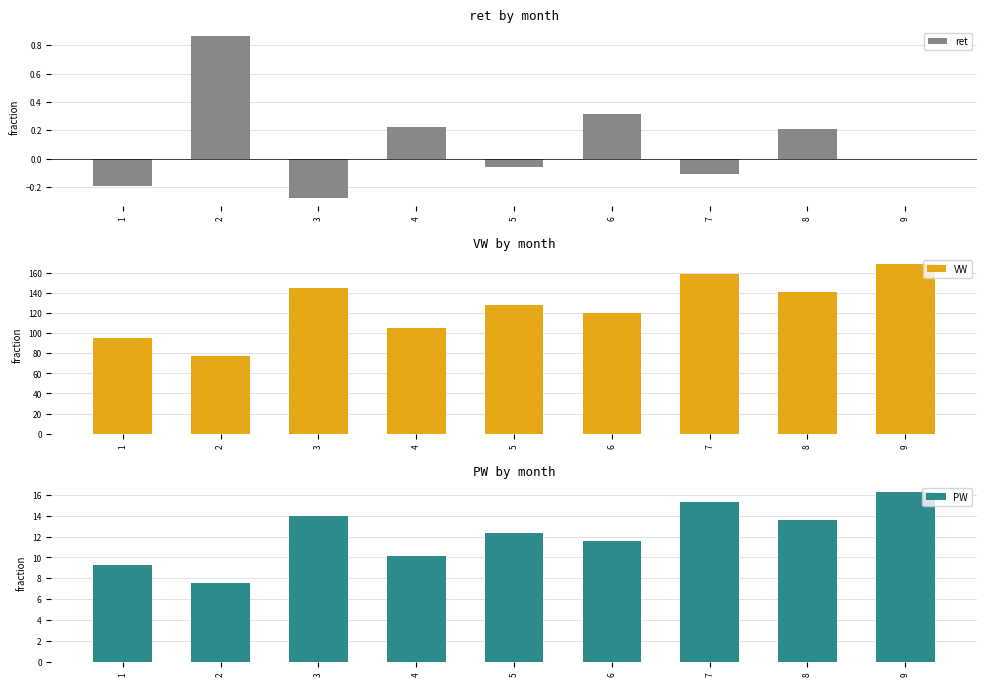

Where does the VW series first go above 128?

3